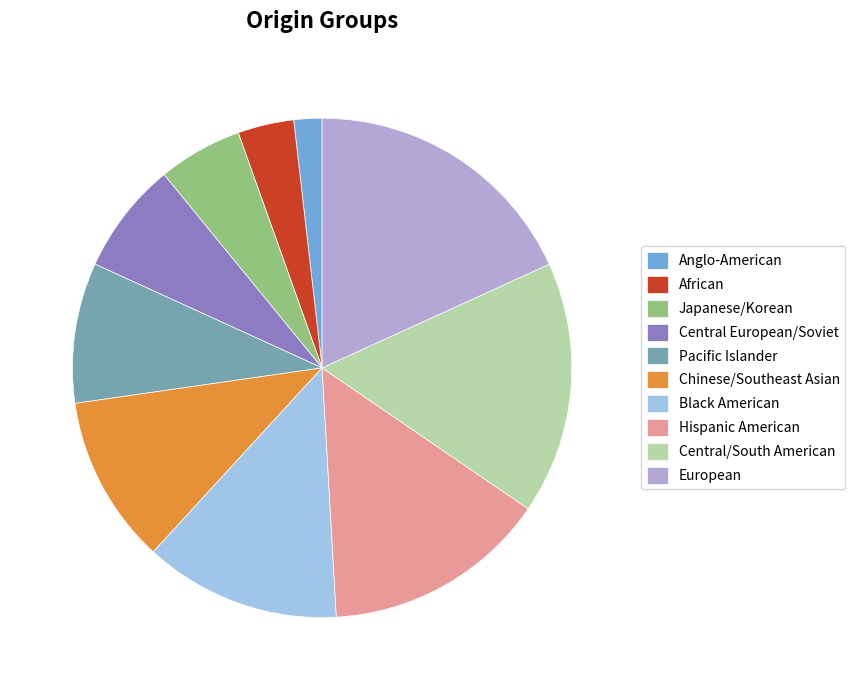

Is it true that Hispanic American is 15% of the pie?

True